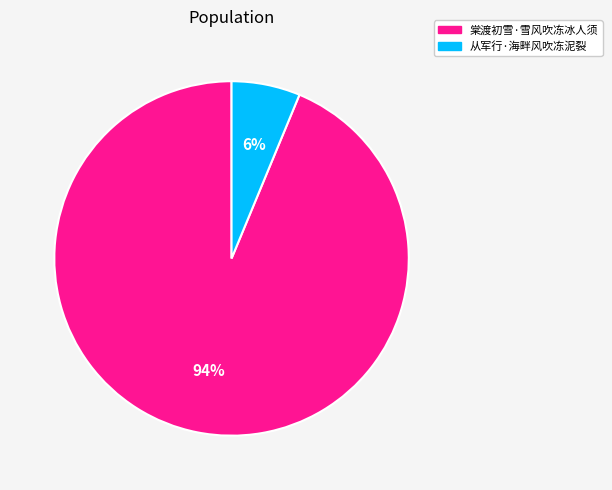

To the nearest percent, what is the average slice percentage?

50%